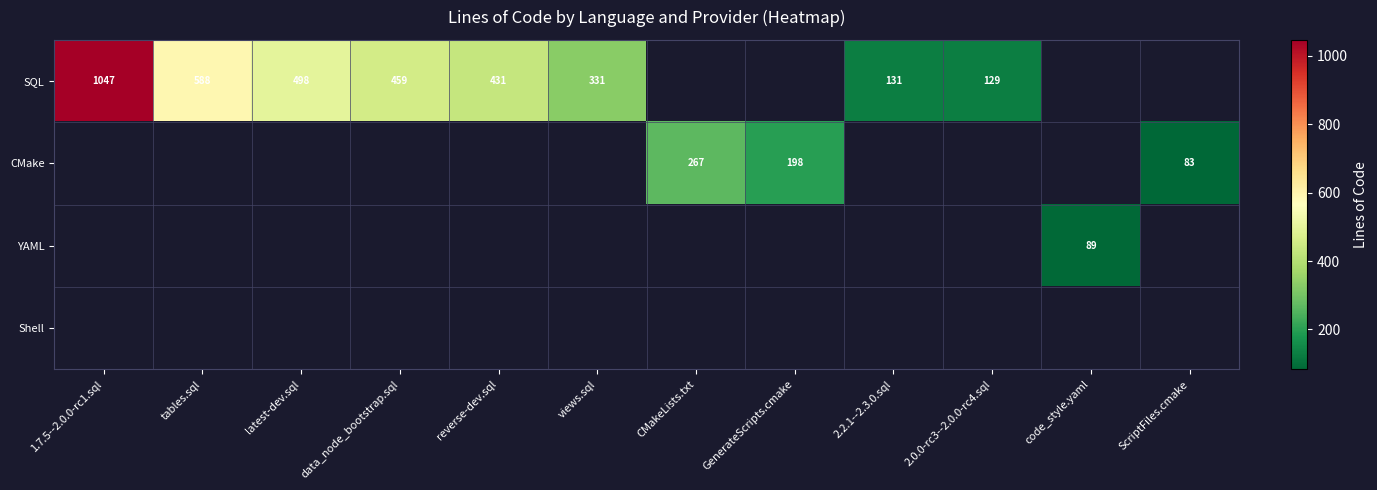

The SQL series shows 195 at 2.0.0-rc3--2.0.0-rc4.sql. True or false?

False